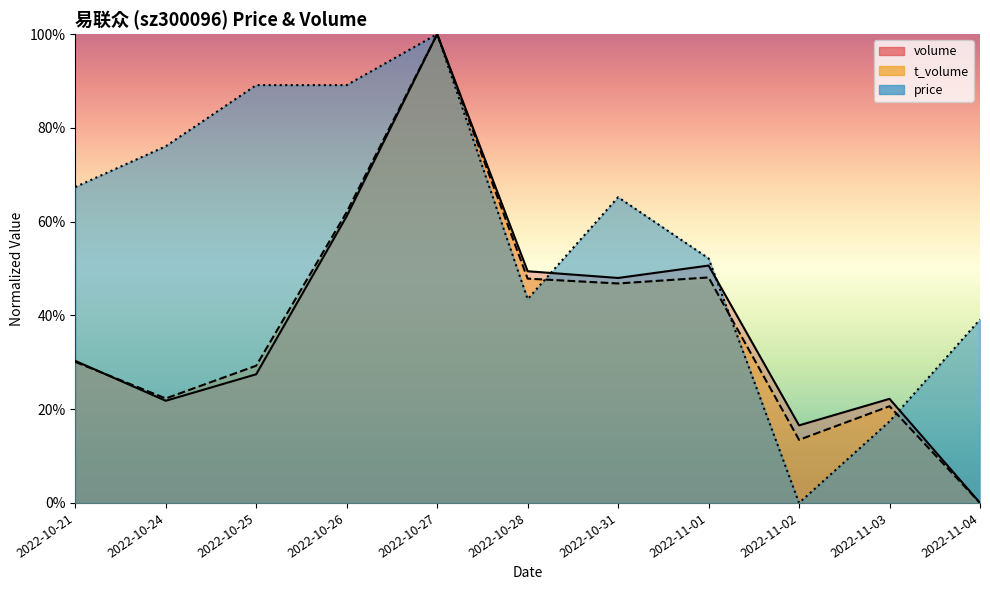

Which series changed the most between 2022-10-26 and 2022-10-31?

price